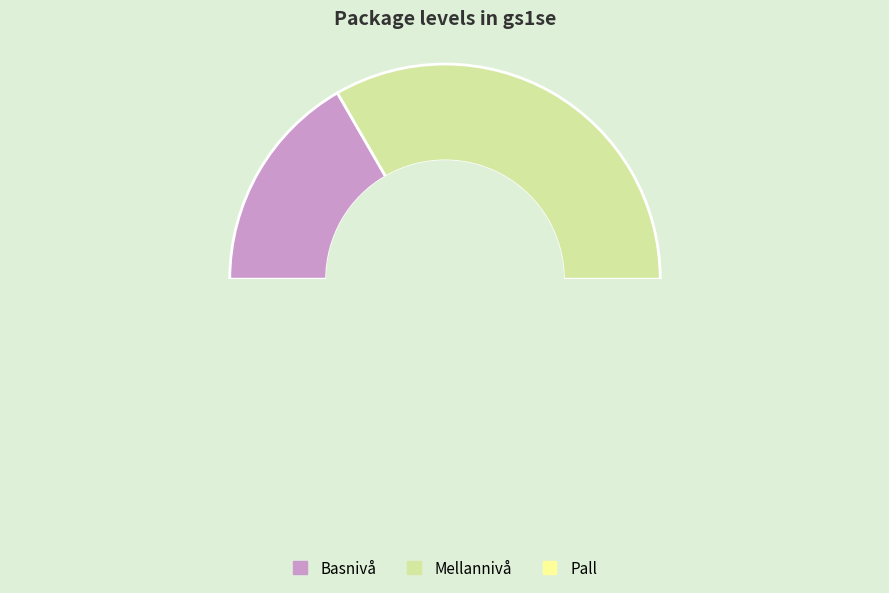

Which has a higher value, gs1se-inner-case or gs1se-inner-pallet?

gs1se-inner-pallet